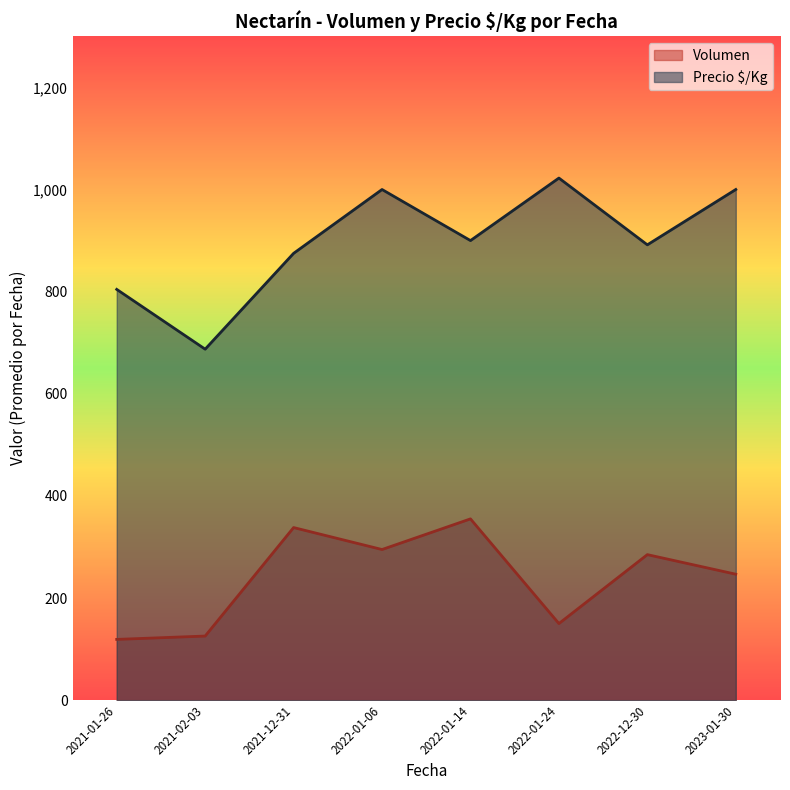

What is the minimum value shown in the chart?

119.0